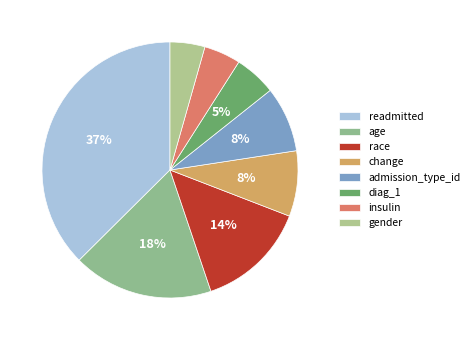

How many segments does this pie chart have?

8